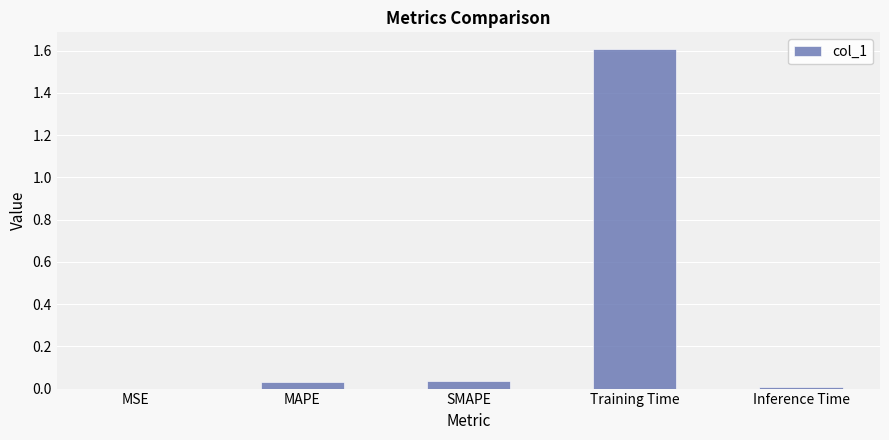

What is the maximum value shown in the chart?

1.6